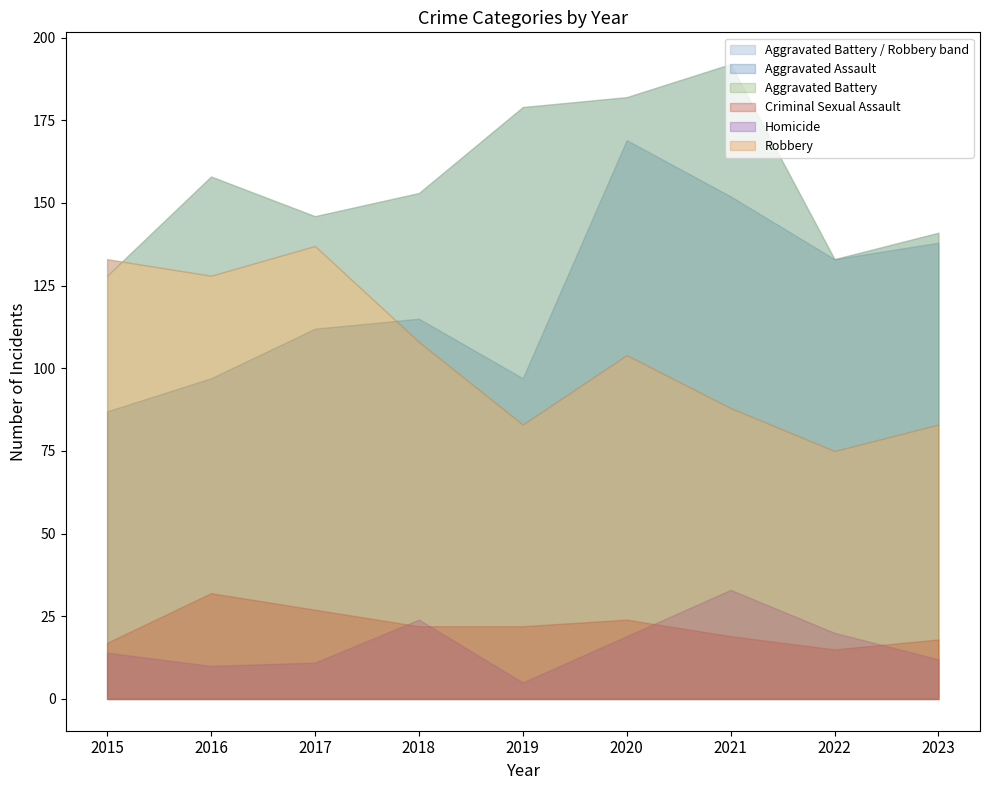

How many interior local valleys does the Aggravated Assault series have?

2